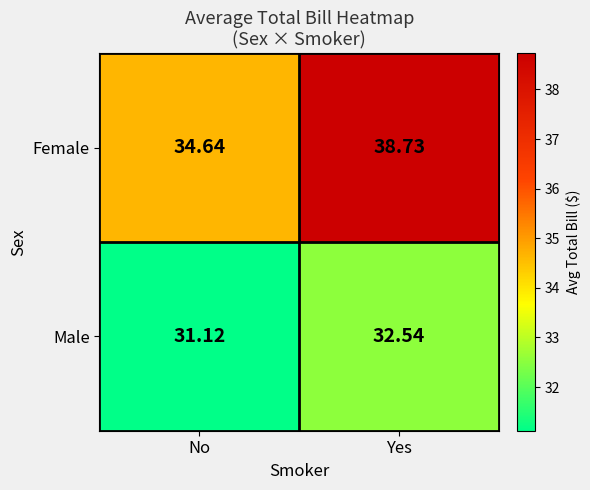

Rank the series at Yes from highest to lowest value.

Female, Male